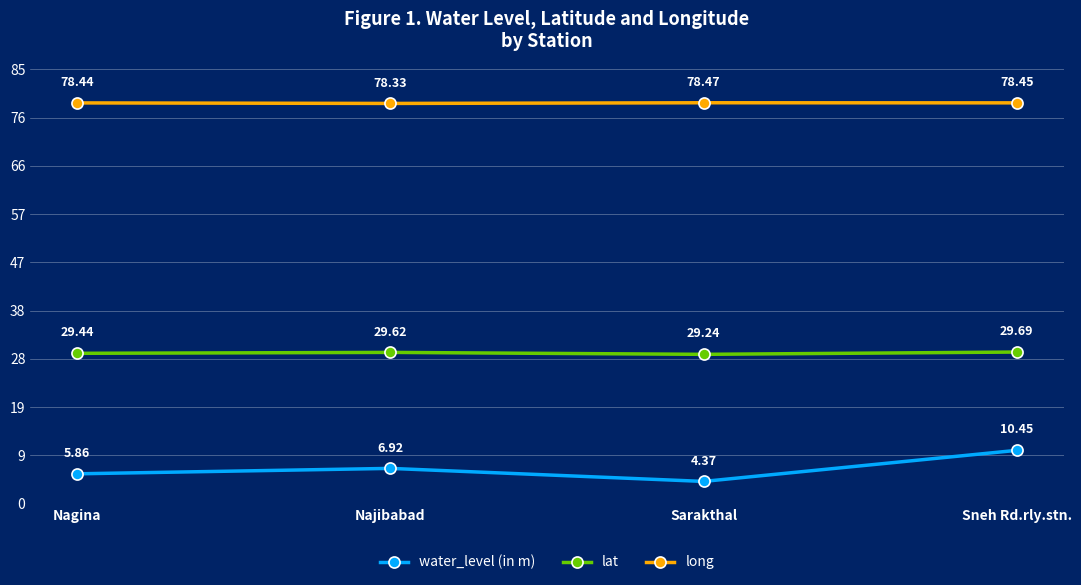

Rank the categories by water_level (in m) value from highest to lowest.

Sneh Rd.rly.stn., Najibabad, Nagina, Sarakthal